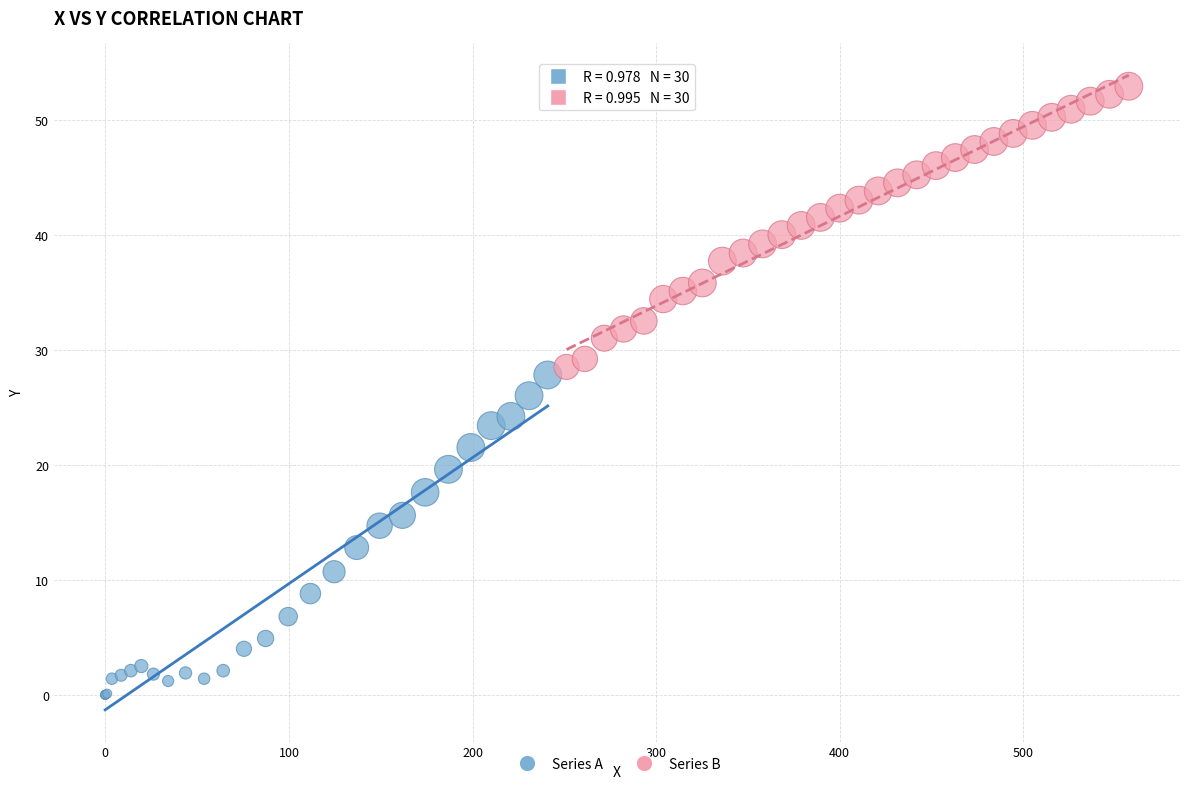

Which series has the widest spread of Y values?

Series A